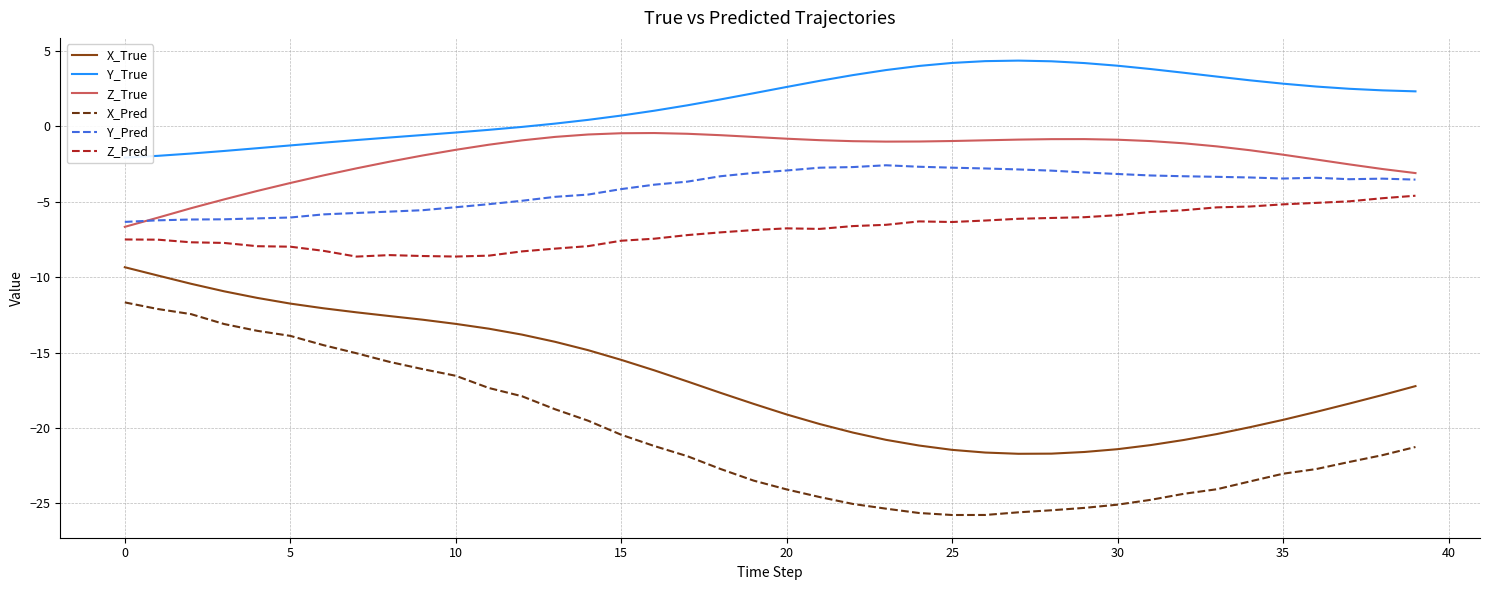

True or false: X_True has more than 2 points higher than both neighbors.

False